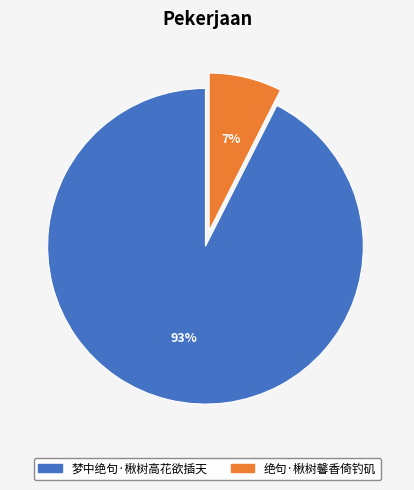

To the nearest percent, what is the combined percentage of 绝句·楸树馨香倚钓矶 and 梦中绝句·楸树高花欲插天?

100%